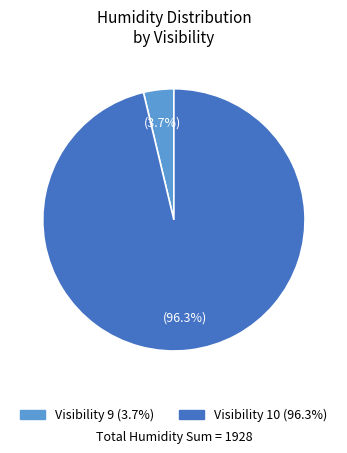

Is there a majority slice in this chart?

Yes